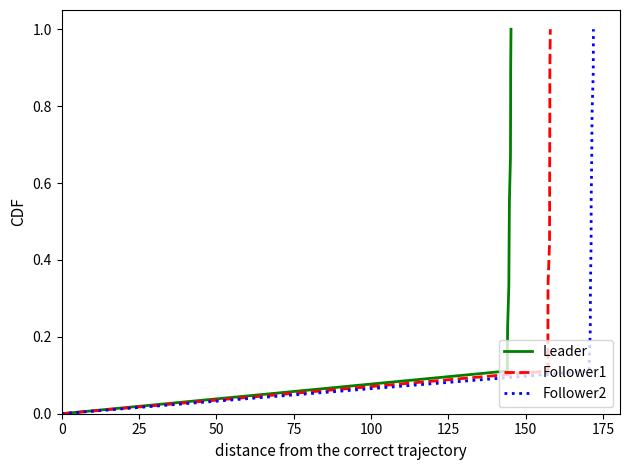

What is the maximum value for Leader?

1.0